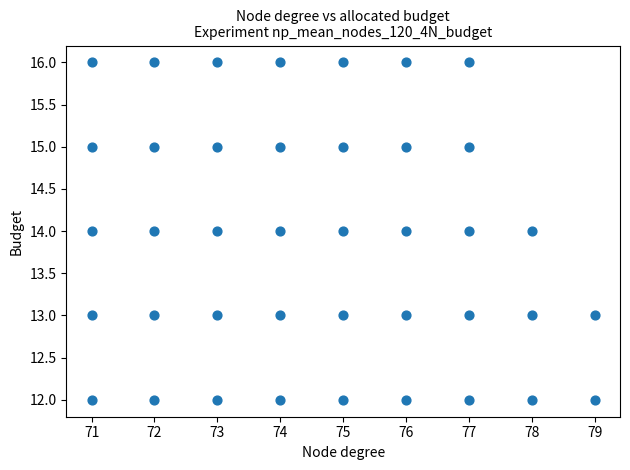

What is the range of X values (max minus min)?

8